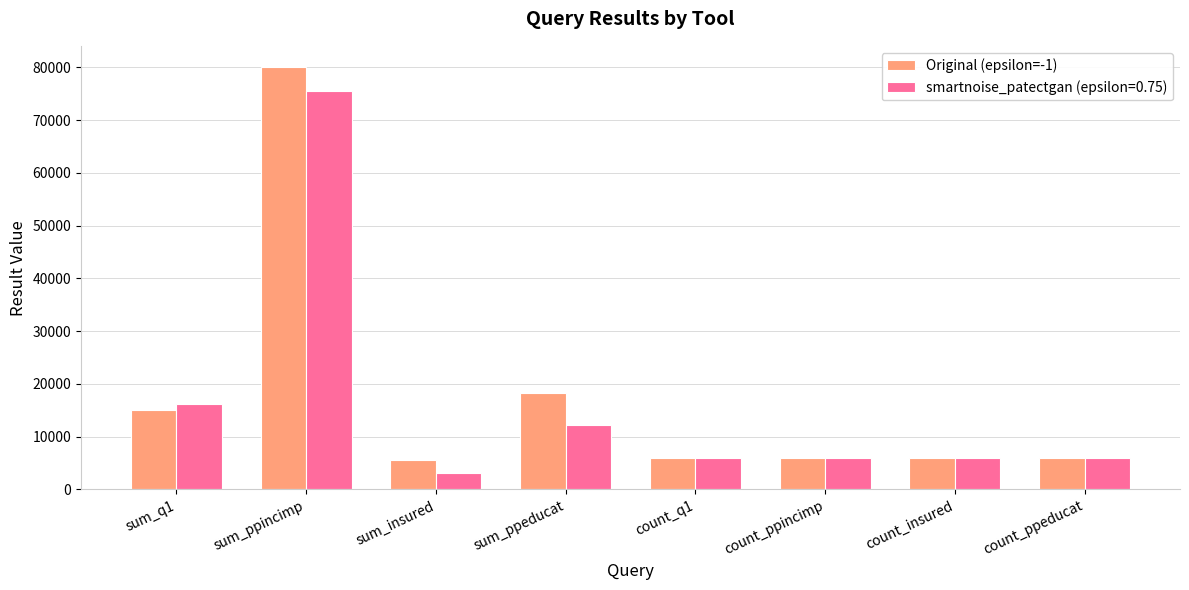

The value of Original (epsilon=-1) at count_ppeducat is 3233. True or false?

False